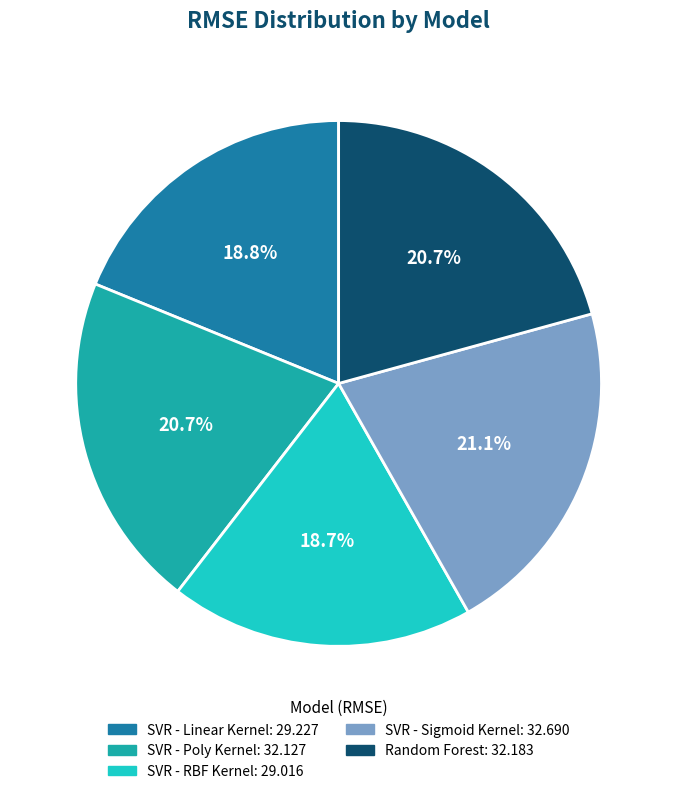

What percentage is NOT represented by SVR - RBF Kernel?

81.3%